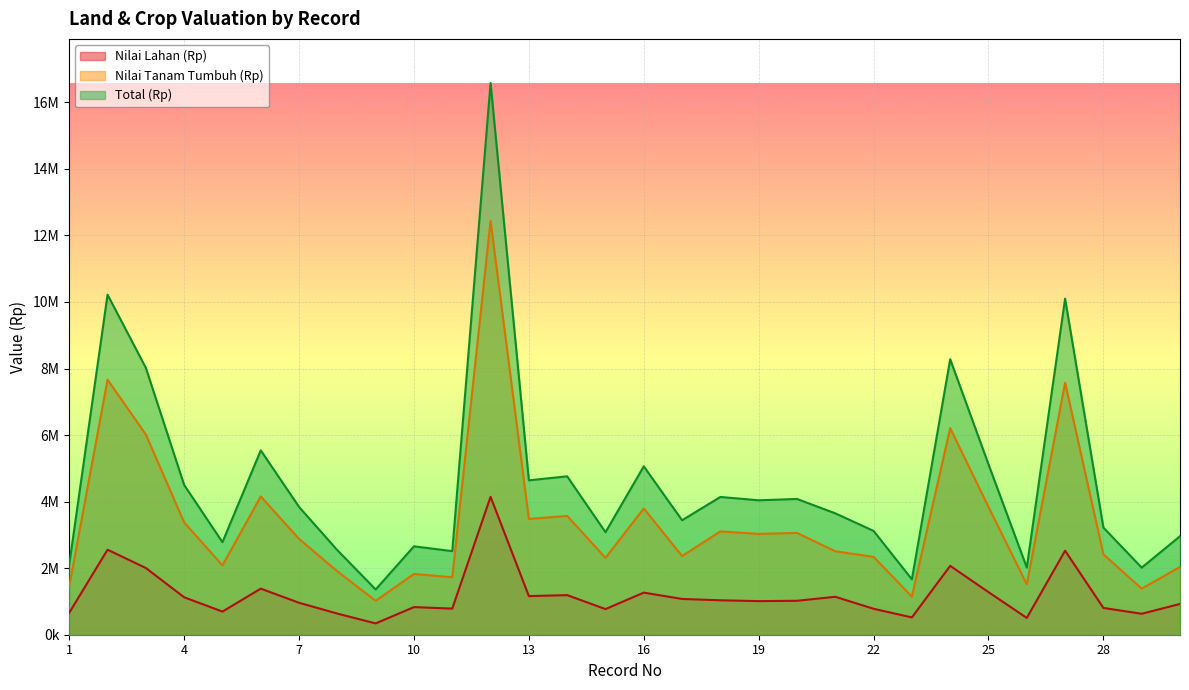

What is the average value of the Nilai Lahan (Rp) series?

4601600